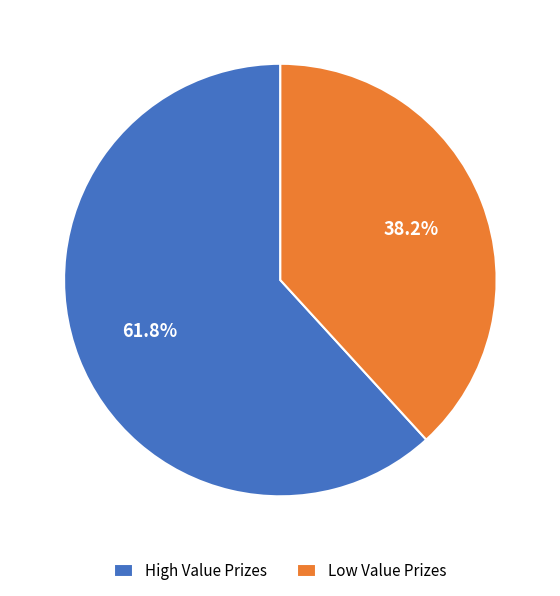

How many slices are in this pie chart?

2